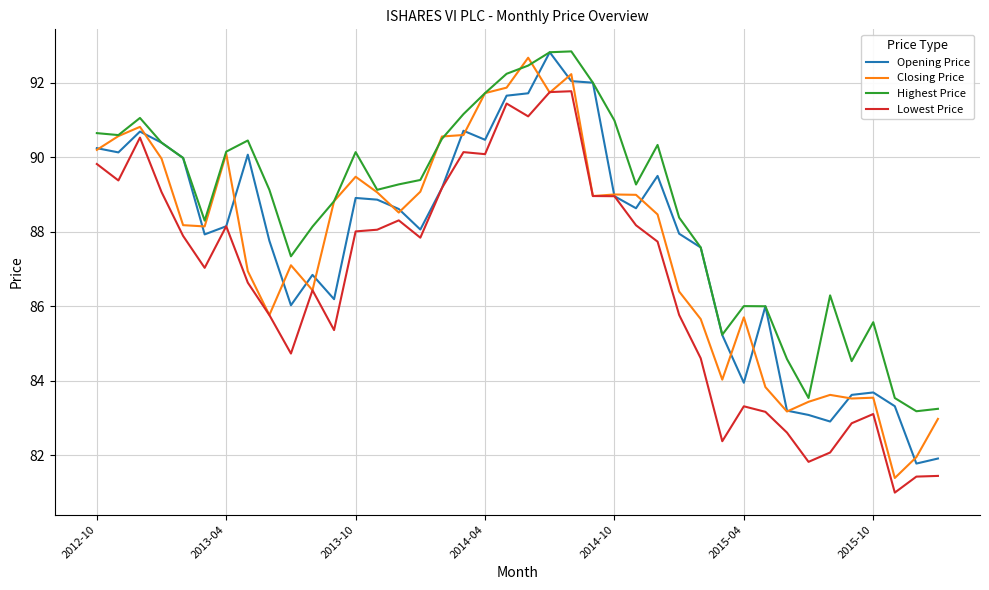

What is the maximum value for Highest Price?

92.8